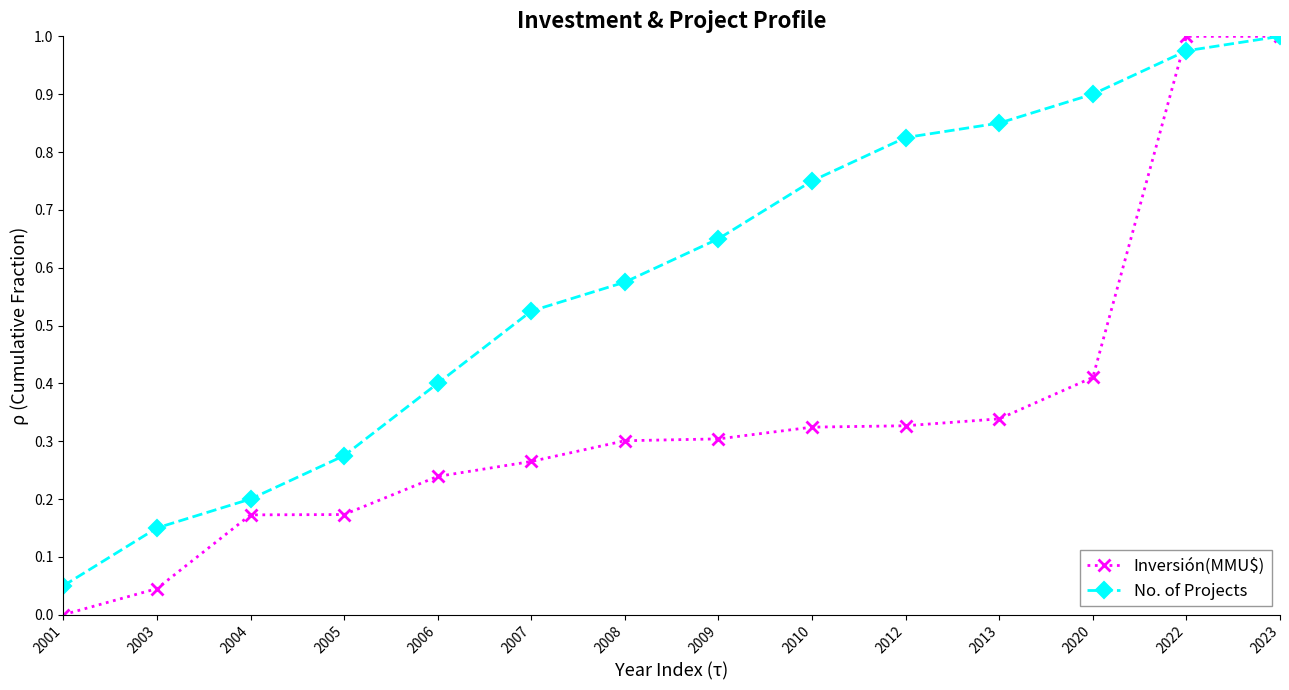

True or false: No. of Projects has a value of 1.6 at 2022.

False